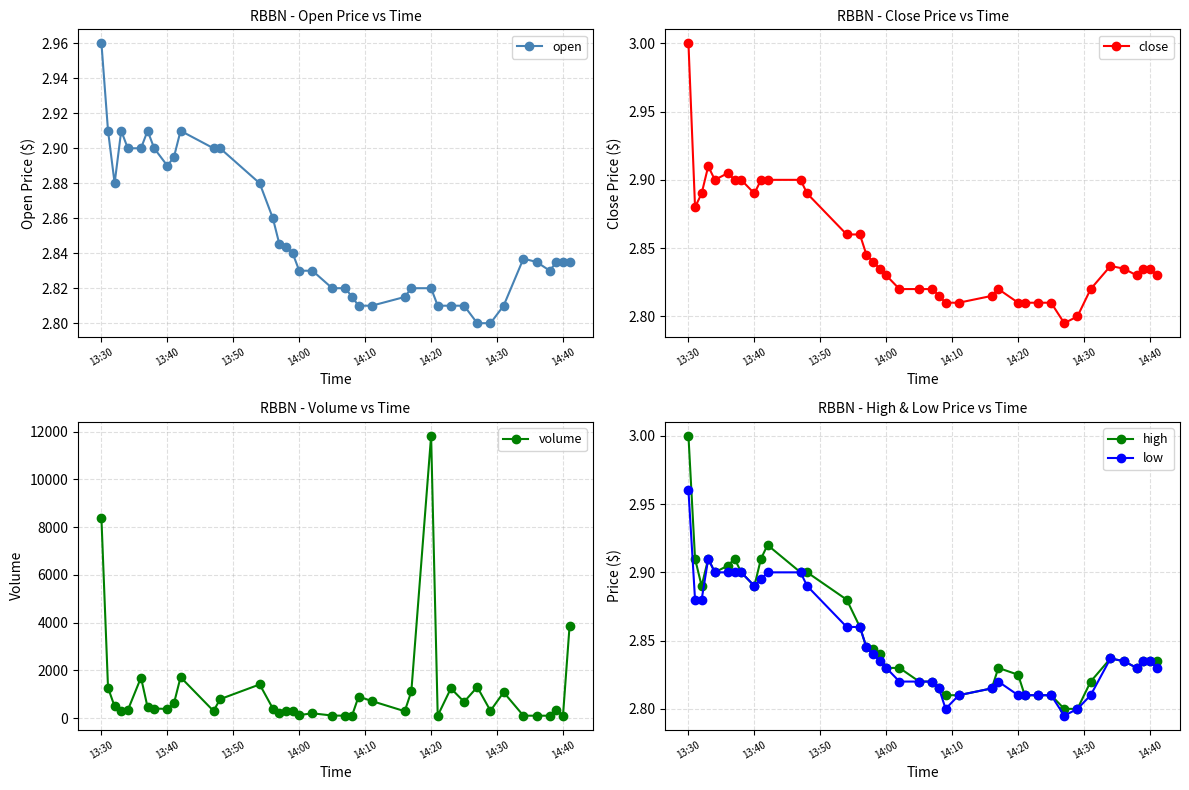

True or false: low has a value of 4.9 at 13:40.

False